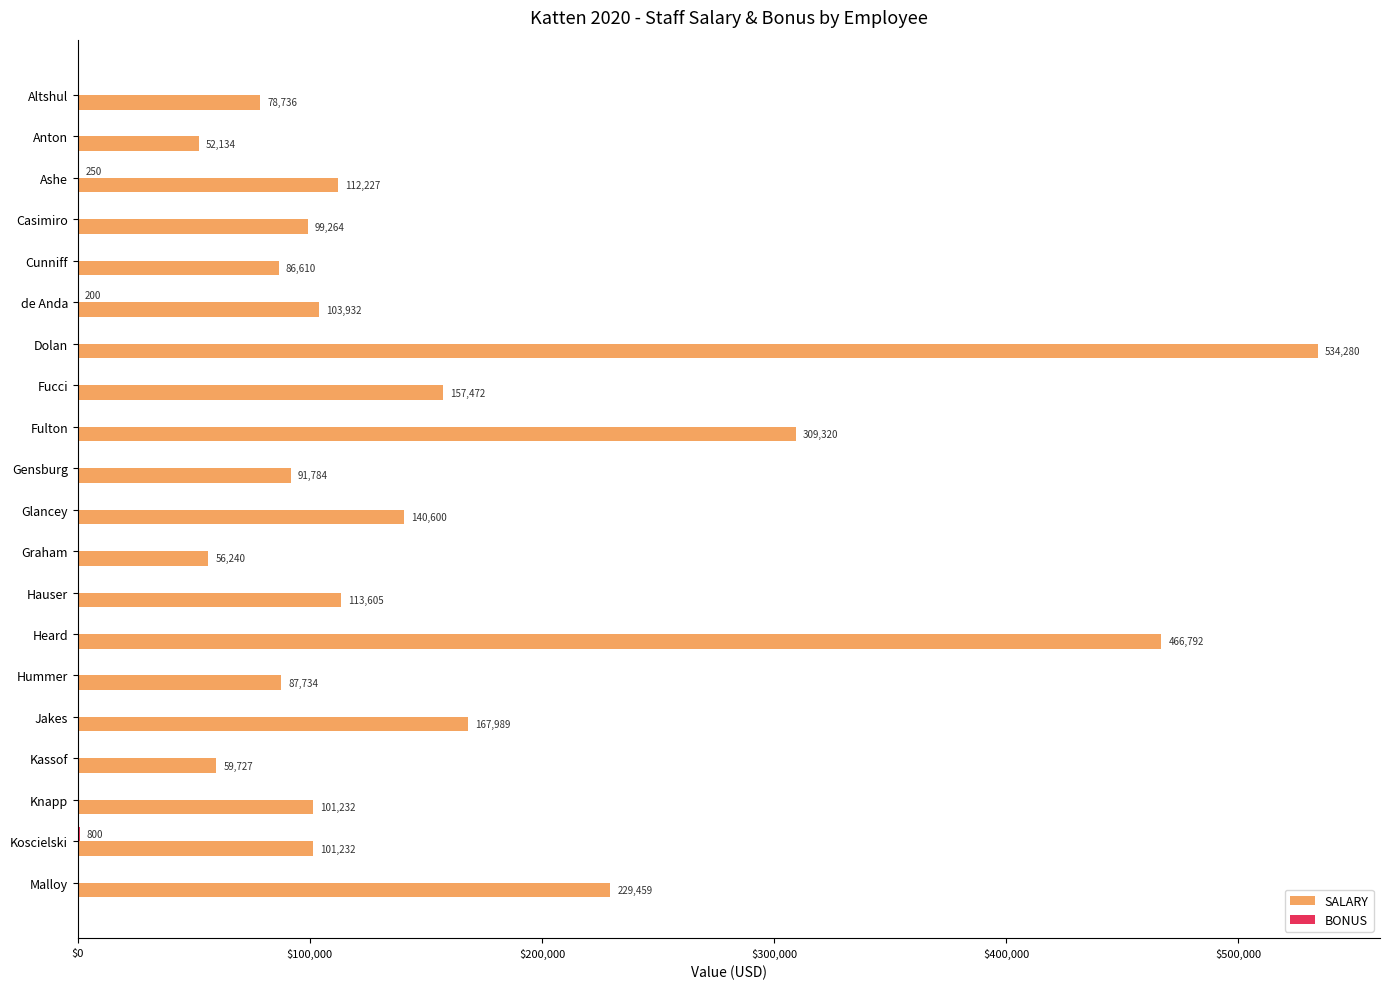

Is it true that SALARY equals 466792.0 at Heard?

True